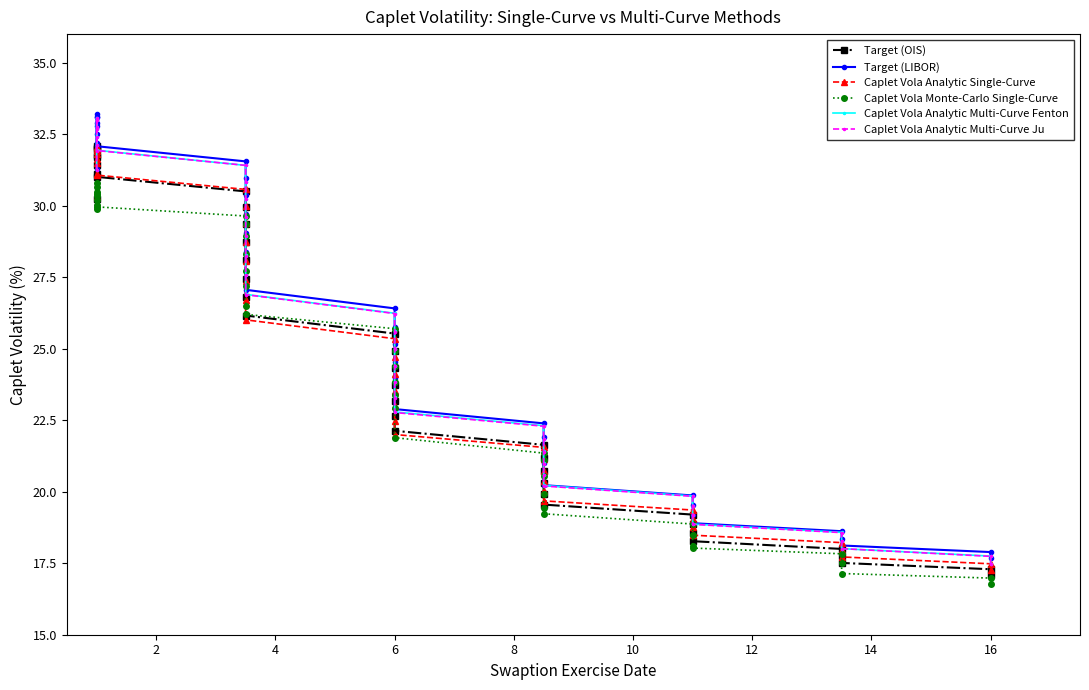

At how many categories does at least one series exceed 21?

28